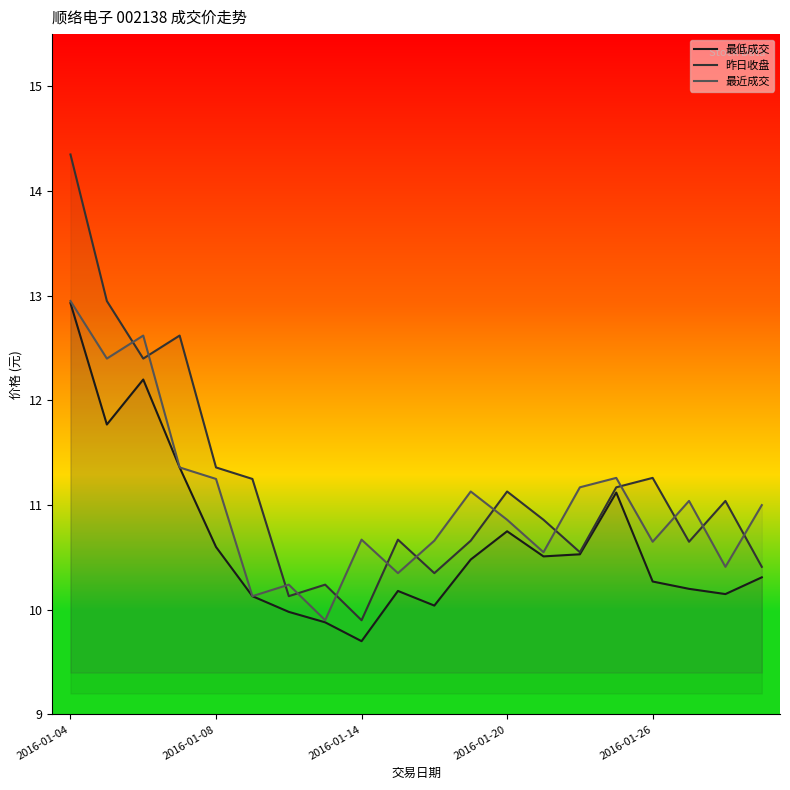

Does the chart display data point markers on the line(s)?

No